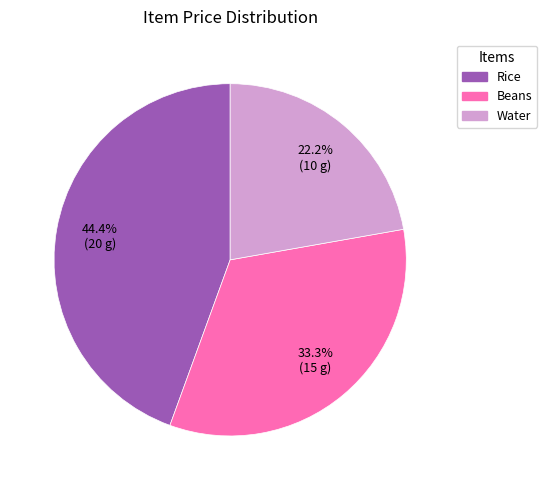

Count the number of slices in the pie.

3